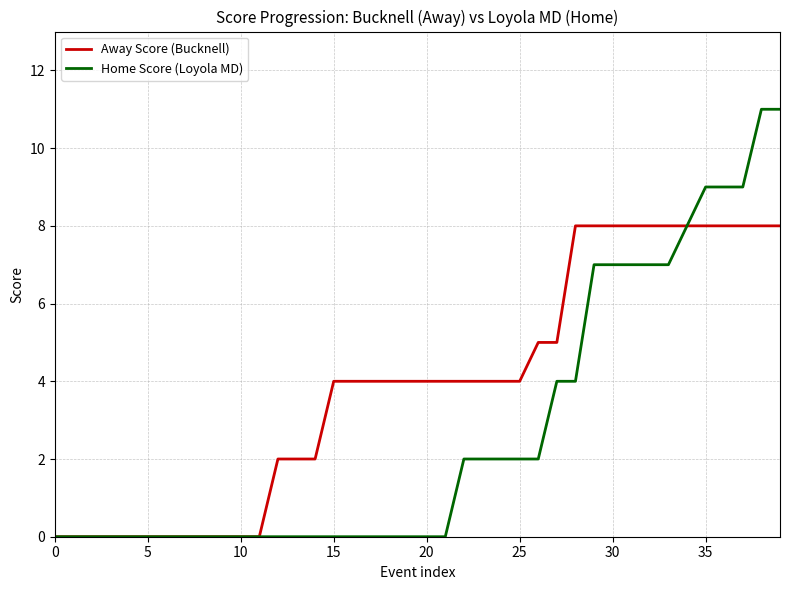

Which series has the largest total across all categories?

Away Score (Bucknell)